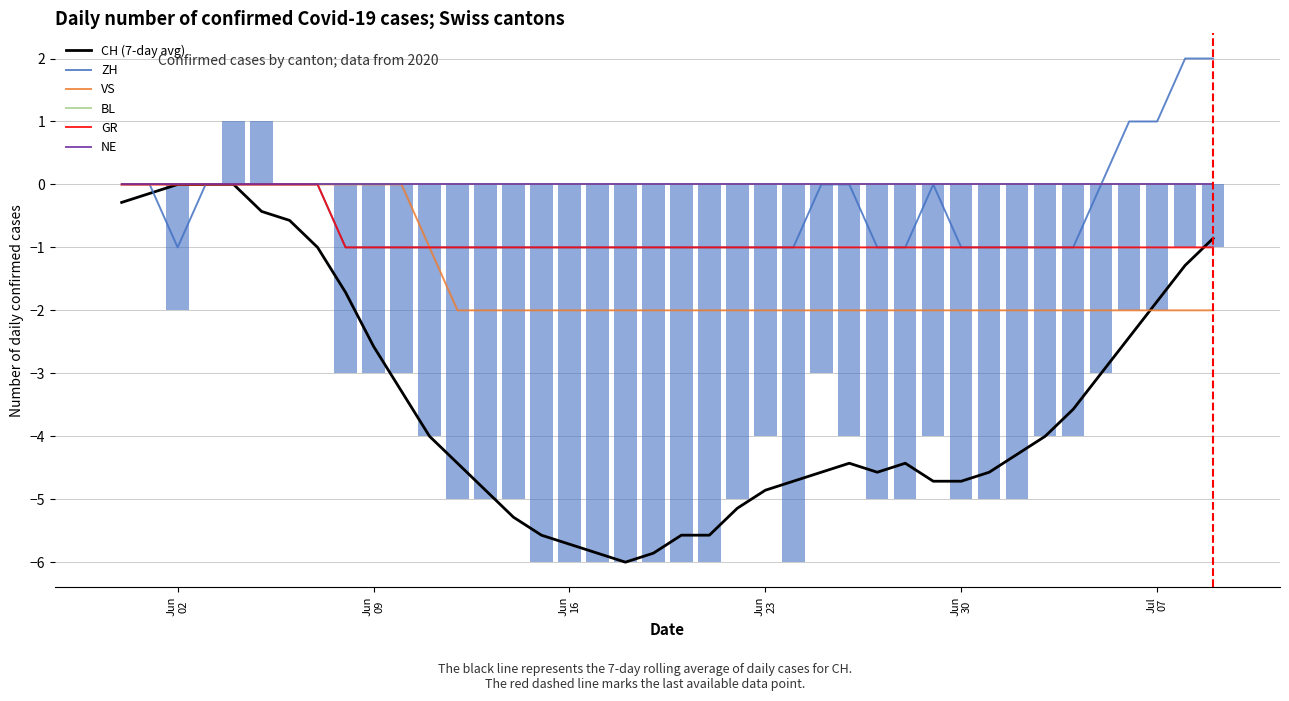

How many values in the VS series exceed -2?

12